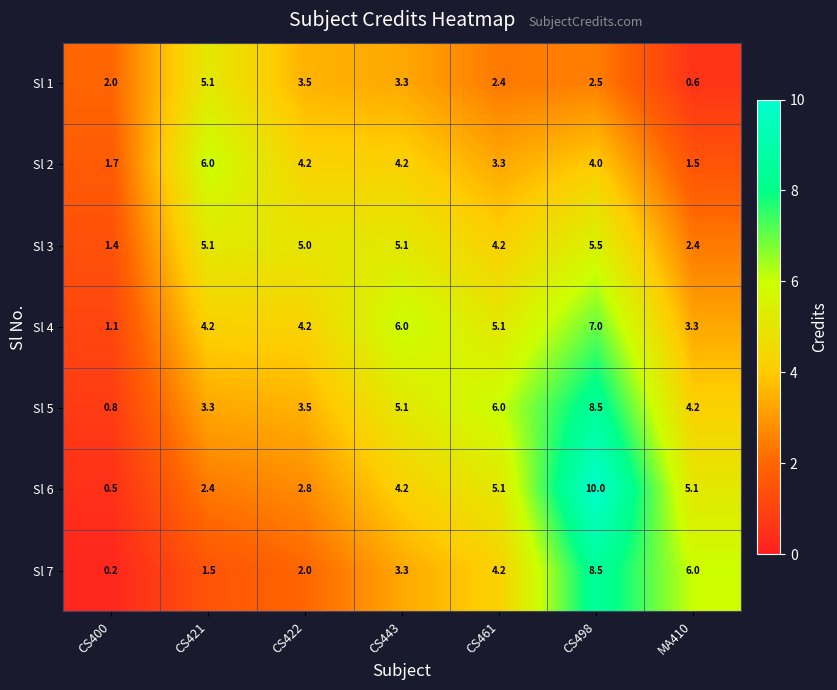

What is the average value of the Sl 7 series?

3.7